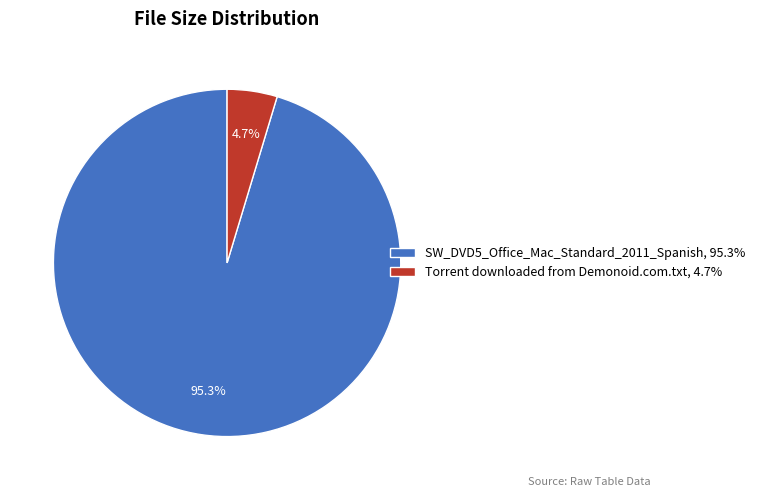

To the nearest percent, what is the difference between the SW_DVD5_Office_Mac_Standard_2011_Spanish and Torrent downloaded from Demonoid.com.txt slice percentages?

91%